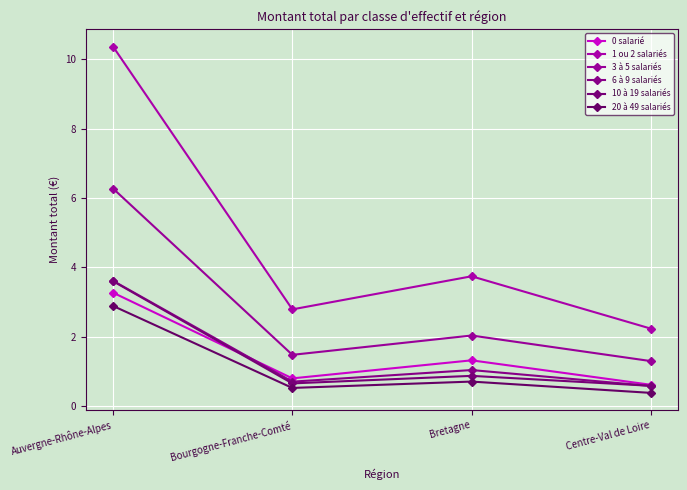

What value does the 20 à 49 salariés series have at Auvergne-Rhône-Alpes?

2.9